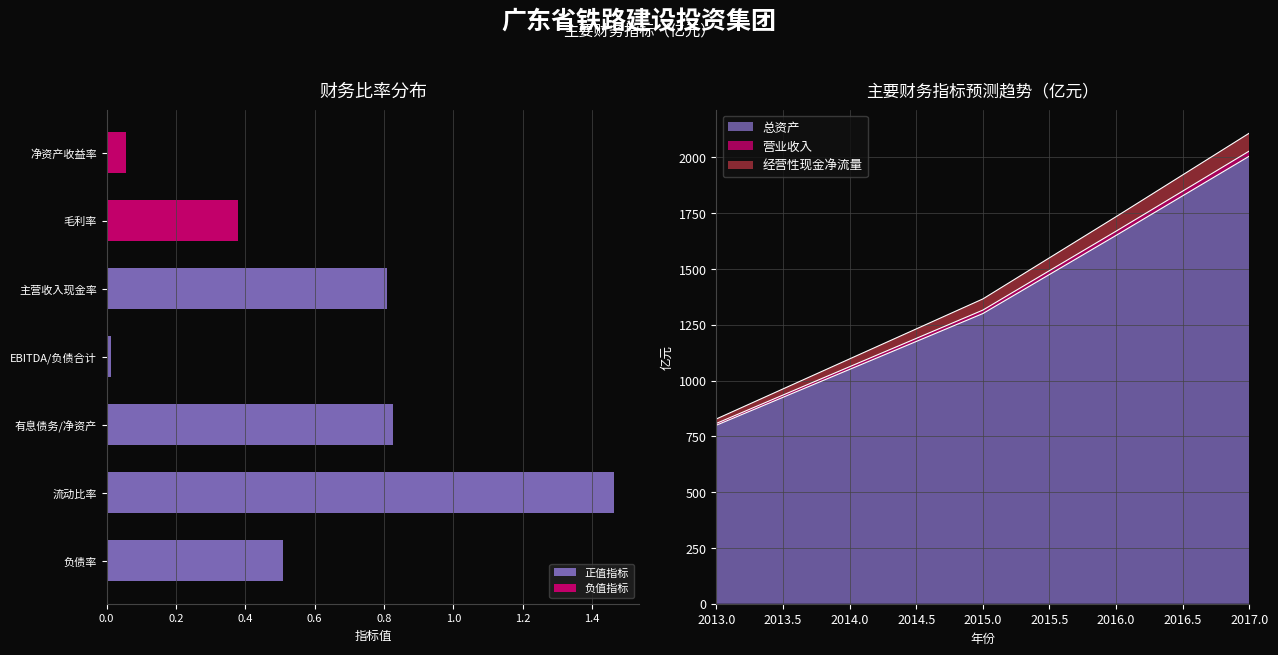

The value of 总资产 at 2013.0 is 800.0. True or false?

True